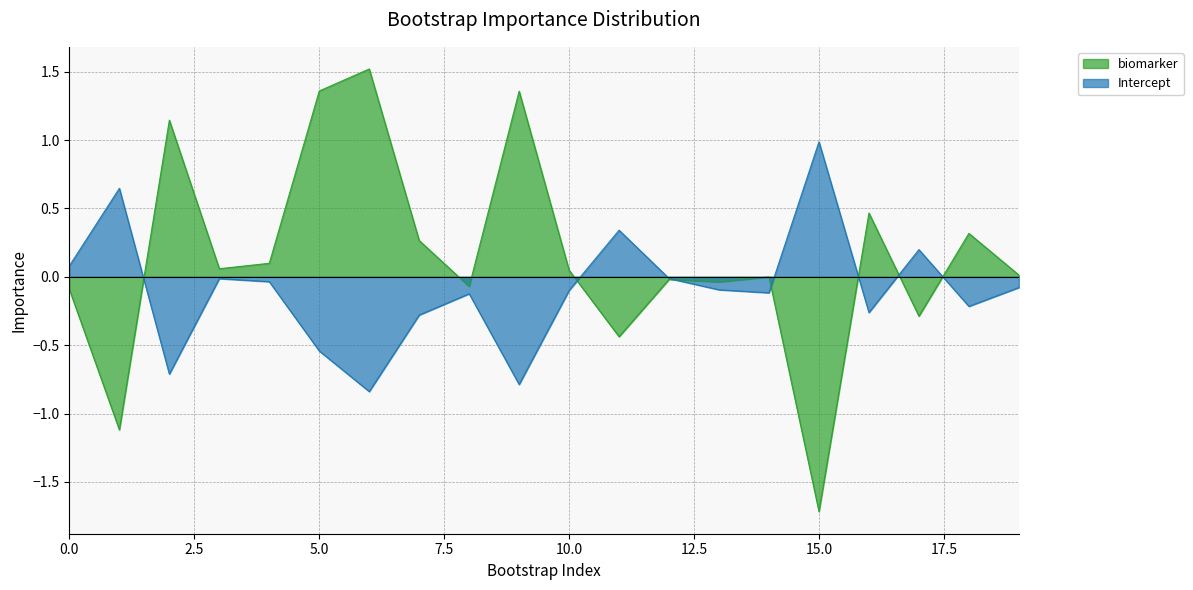

The biomarker series shows -1.2 at 15.0. True or false?

False